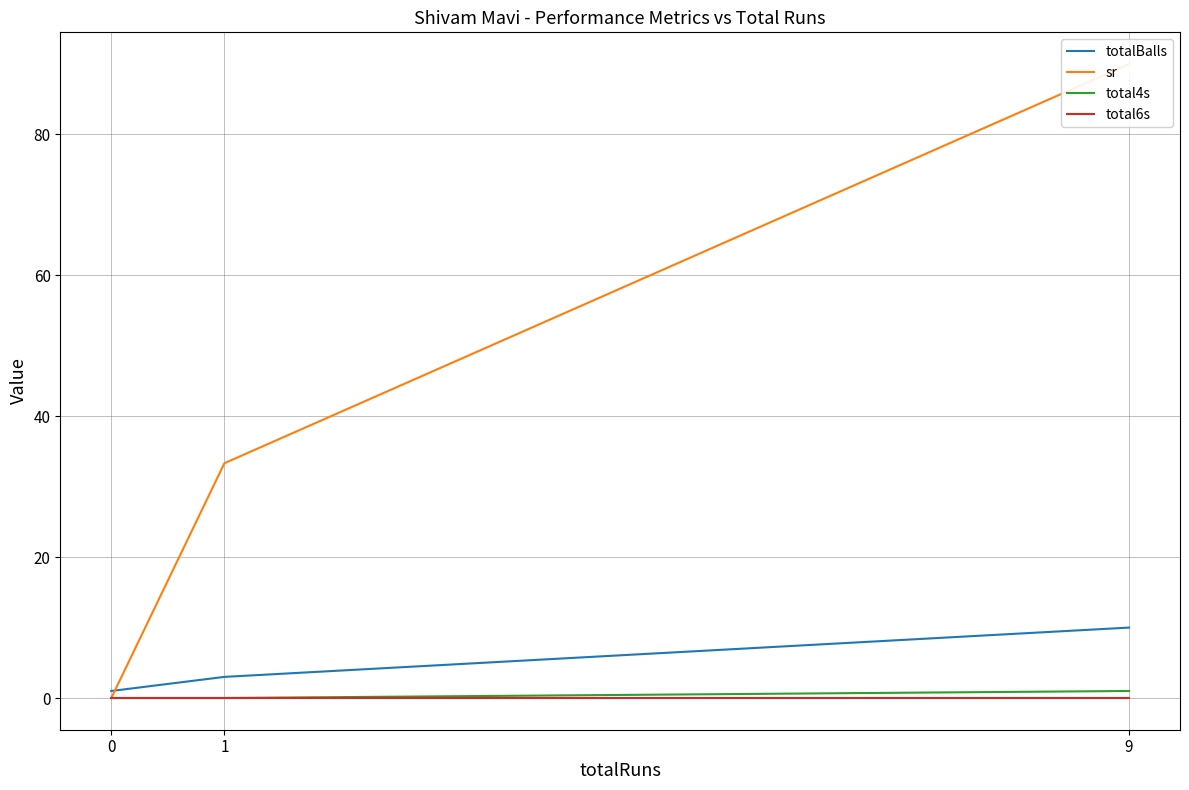

Is it true that sr equals 29.8 at 9?

False